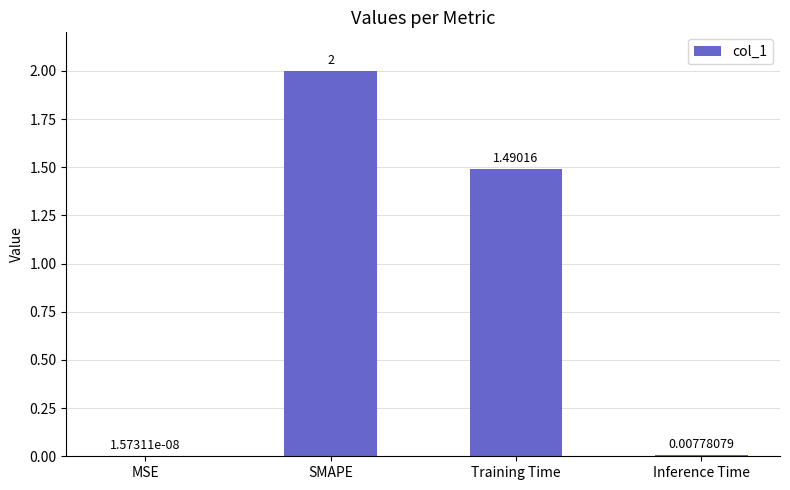

Where does the data first go above 1?

SMAPE